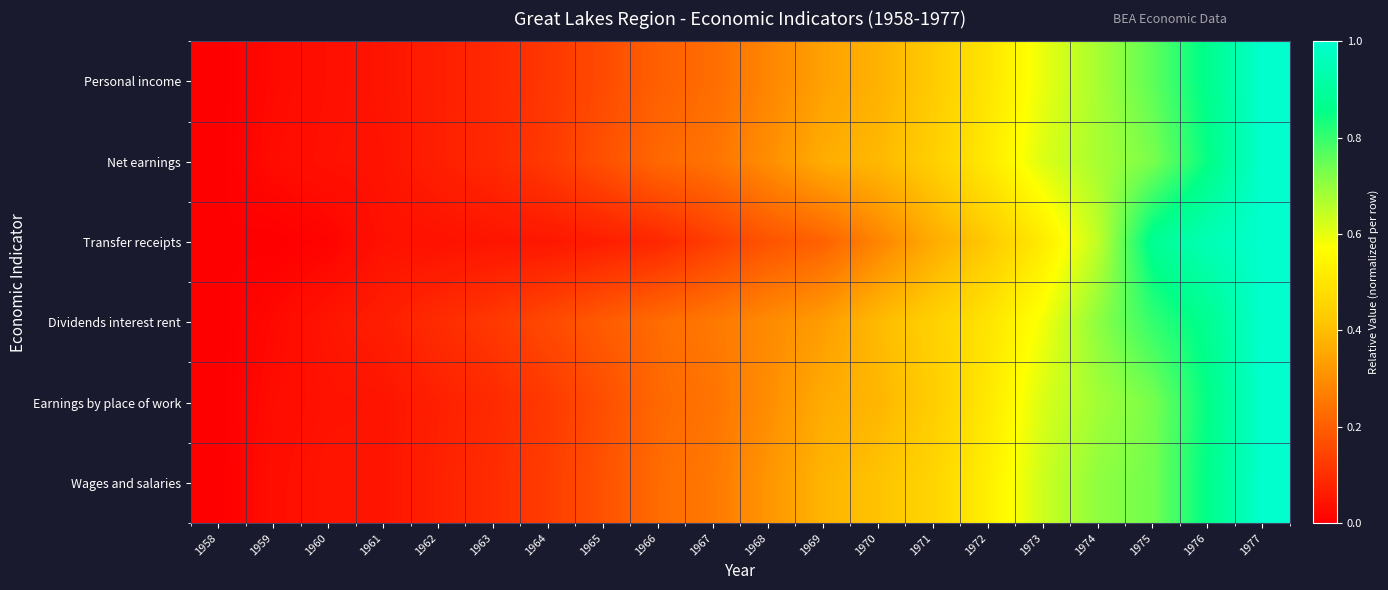

Reading right to left, what are all the values shown in this chart?

Personal income: 1977=1.0	1976=0.9	1975=0.8	1974=0.7	1973=0.6	1972=0.5	1971=0.4	1970=0.4	1969=0.3	1968=0.3	1967=0.2	1966=0.2	1965=0.2	1964=0.1	1963=0.1	1962=0.1	1961=0.0	1960=0.0	1959=0.0	1958=0.0
Net earnings: 1977=1.0	1976=0.9	1975=0.7	1974=0.7	1973=0.6	1972=0.5	1971=0.4	1970=0.4	1969=0.4	1968=0.3	1967=0.2	1966=0.2	1965=0.2	1964=0.1	1963=0.1	1962=0.1	1961=0.0	1960=0.0	1959=0.0	1958=0.0
Transfer receipts: 1977=1.0	1976=1.0	1975=0.9	1974=0.6	1973=0.5	1972=0.4	1971=0.4	1970=0.3	1969=0.2	1968=0.2	1967=0.1	1966=0.1	1965=0.1	1964=0.0	1963=0.0	1962=0.0	1961=0.0	1960=0.0	1959=0.0	1958=0.0
Dividends interest rent: 1977=1.0	1976=0.9	1975=0.8	1974=0.7	1973=0.6	1972=0.5	1971=0.4	1970=0.4	1969=0.3	1968=0.3	1967=0.3	1966=0.2	1965=0.2	1964=0.2	1963=0.1	1962=0.1	1961=0.1	1960=0.0	1959=0.0	1958=0.0
Earnings by place of work: 1977=1.0	1976=0.9	1975=0.7	1974=0.7	1973=0.6	1972=0.5	1971=0.4	1970=0.4	1969=0.4	1968=0.3	1967=0.2	1966=0.2	1965=0.2	1964=0.1	1963=0.1	1962=0.1	1961=0.0	1960=0.0	1959=0.0	1958=0.0
Wages and salaries: 1977=1.0	1976=0.9	1975=0.7	1974=0.7	1973=0.6	1972=0.5	1971=0.5	1970=0.4	1969=0.4	1968=0.3	1967=0.3	1966=0.2	1965=0.2	1964=0.1	1963=0.1	1962=0.1	1961=0.0	1960=0.0	1959=0.0	1958=0.0